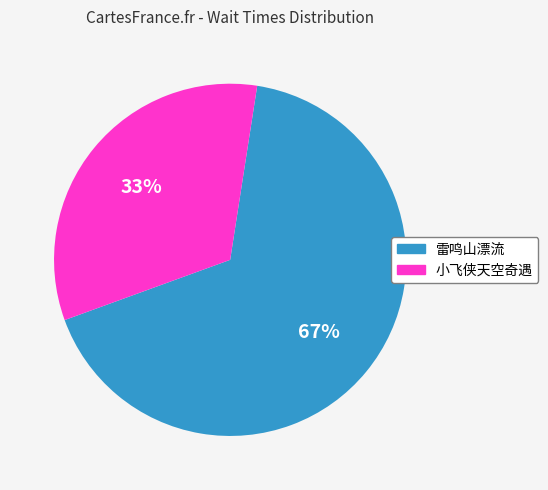

Which slice is the largest?

雷鸣山漂流